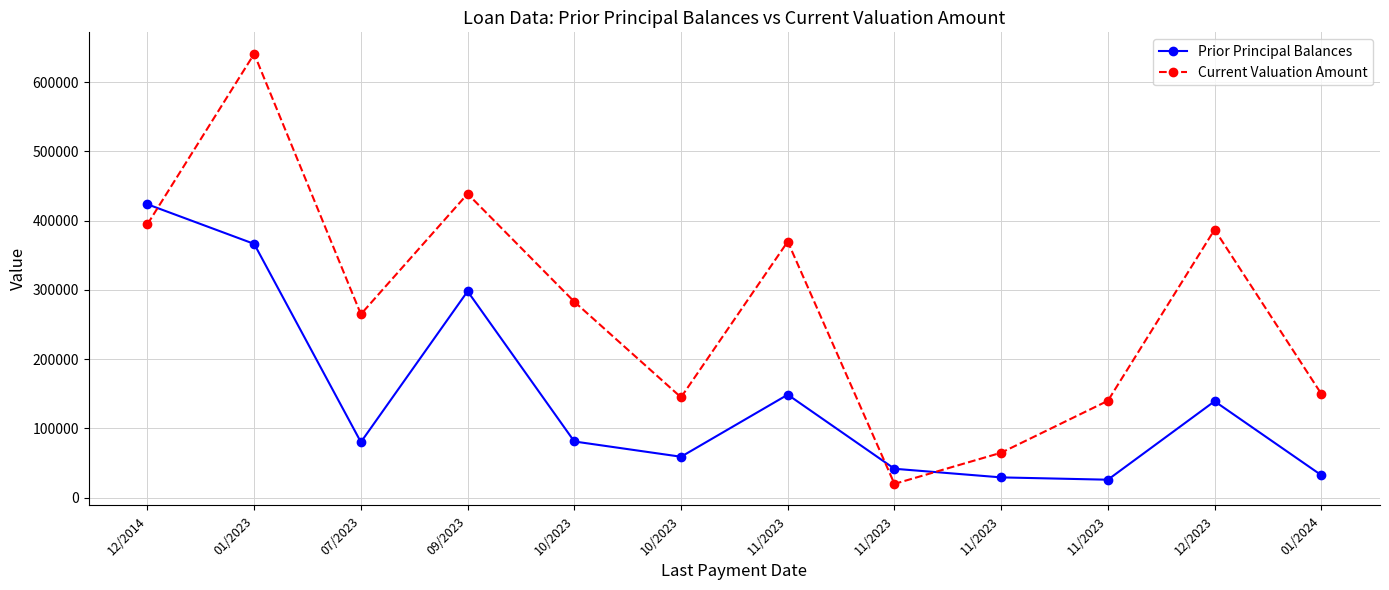

At which label does Prior Principal Balances reach its peak?

12/2014